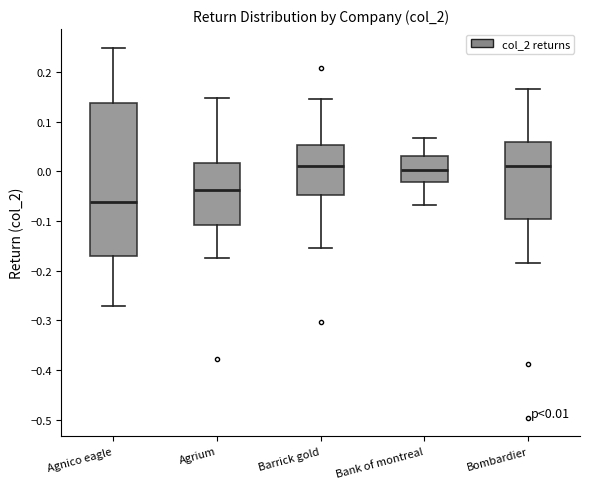

Which box has the lowest median line?

Agnico eagle